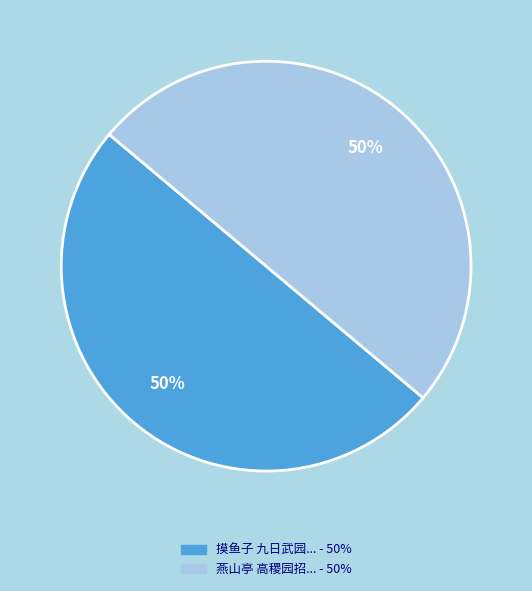

To the nearest percent, what is the average slice percentage?

50%